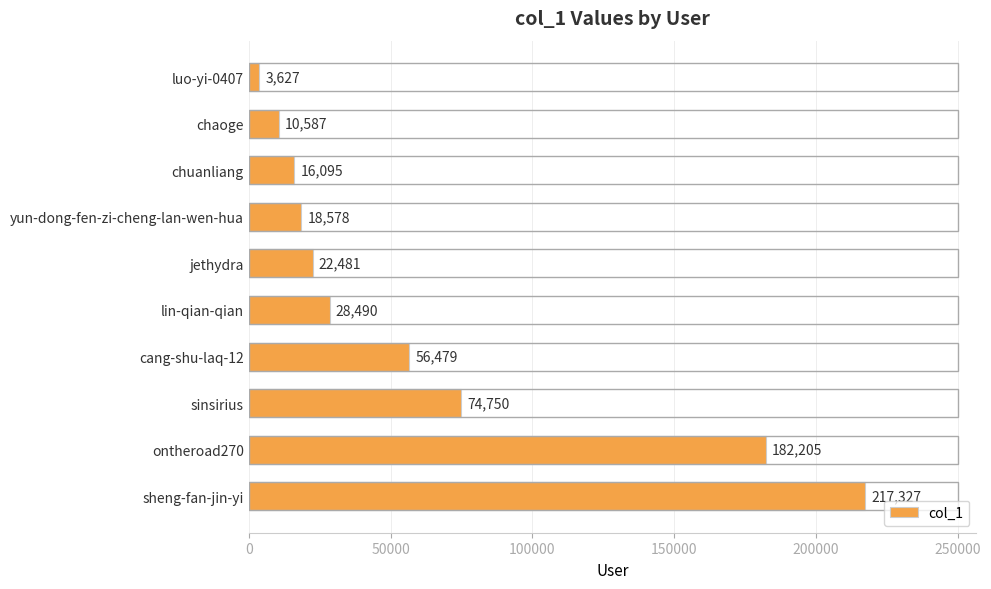

Between lin-qian-qian and cang-shu-laq-12, which is larger?

cang-shu-laq-12